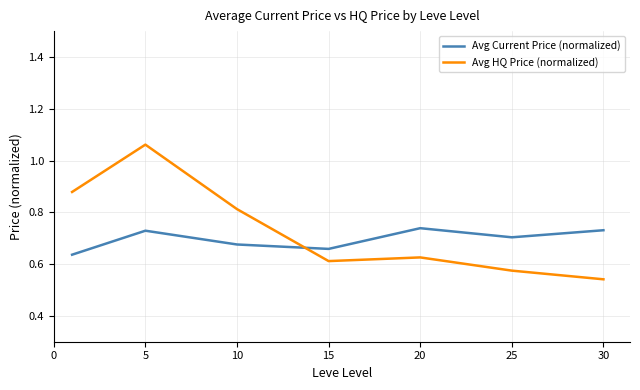

At how many categories does at least one series exceed 0?

7